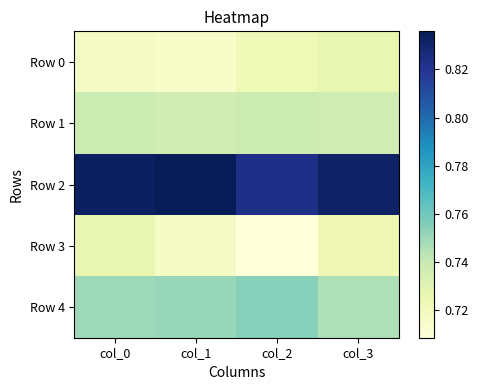

At how many categories does at least one series exceed 0?

4